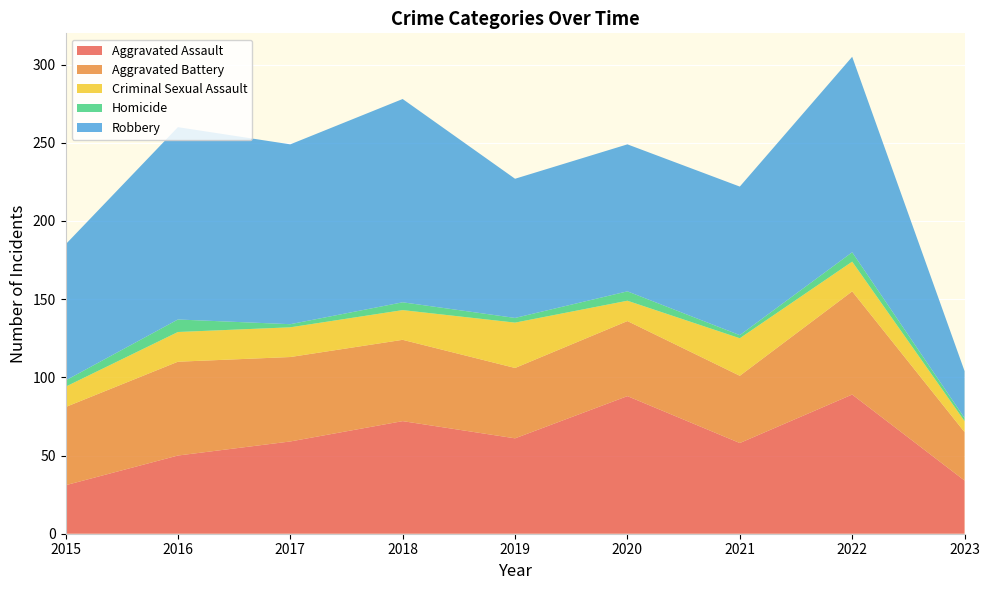

Reading left to right, extract all data points from this chart.

Aggravated Assault: 31	50	59	72	61	88	58	89	34
Aggravated Battery: 50	60	54	52	45	48	43	66	31
Criminal Sexual Assault: 13	19	19	19	29	13	24	19	7
Homicide: 4	8	2	5	3	6	2	6	2
Robbery: 87	123	115	130	89	94	95	125	30